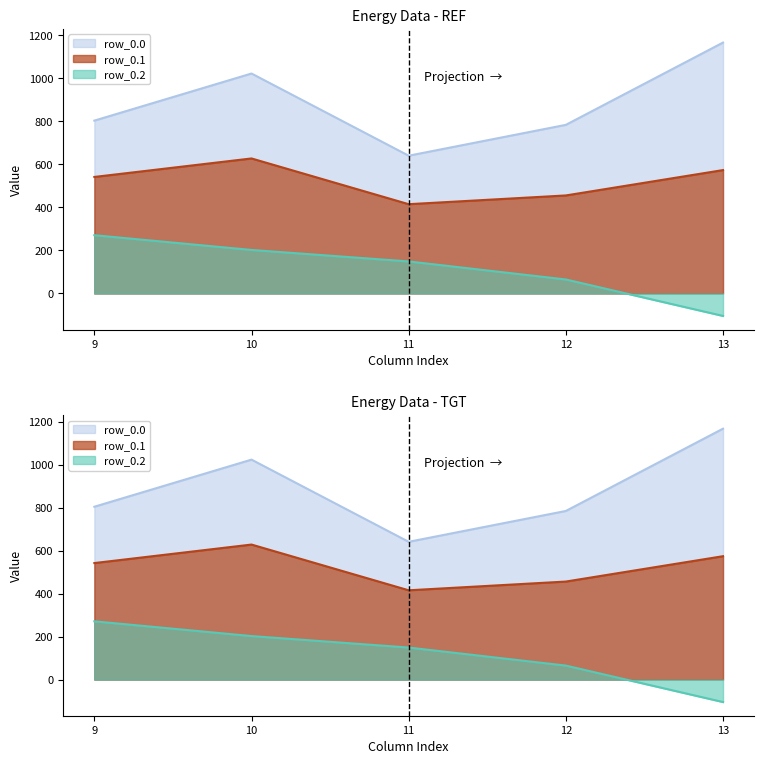

Rank the series at 13 from highest to lowest value.

0.0, 0.1, 0.2